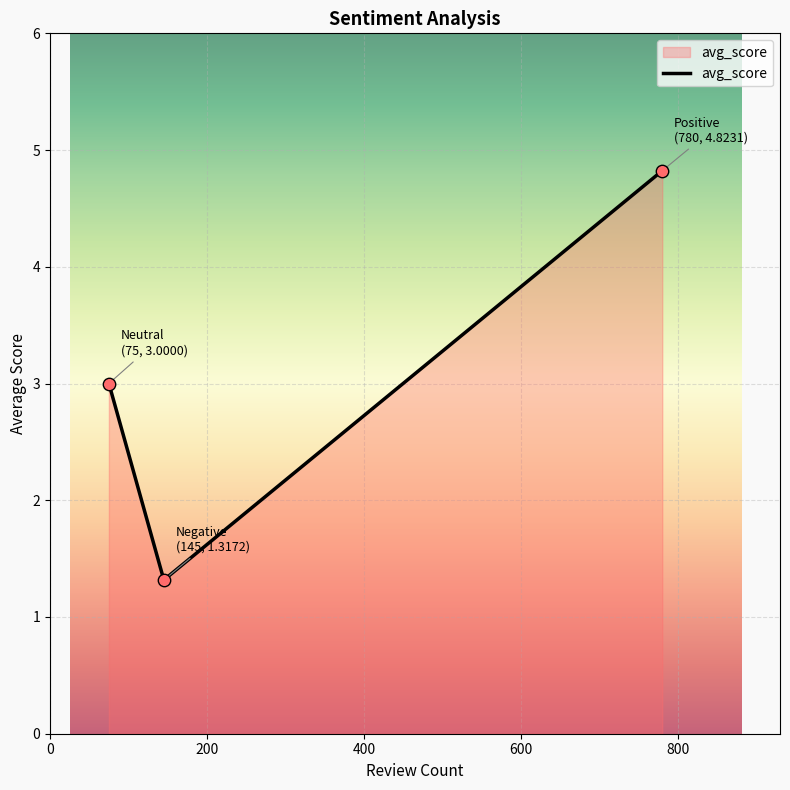

What is the difference between the maximum and minimum values?

3.5